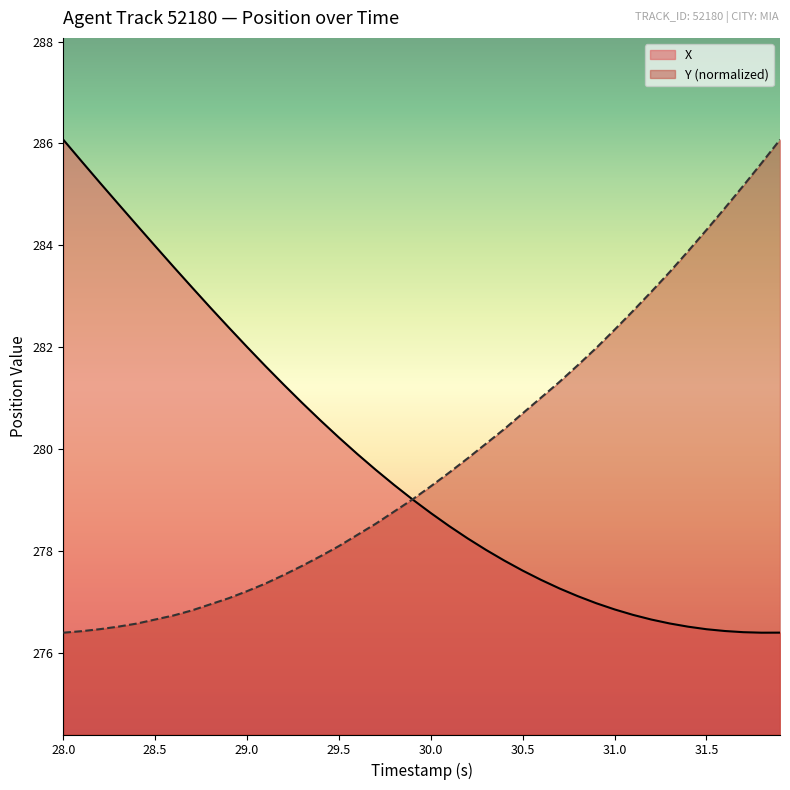

What is the sum of all X values?

11189.5